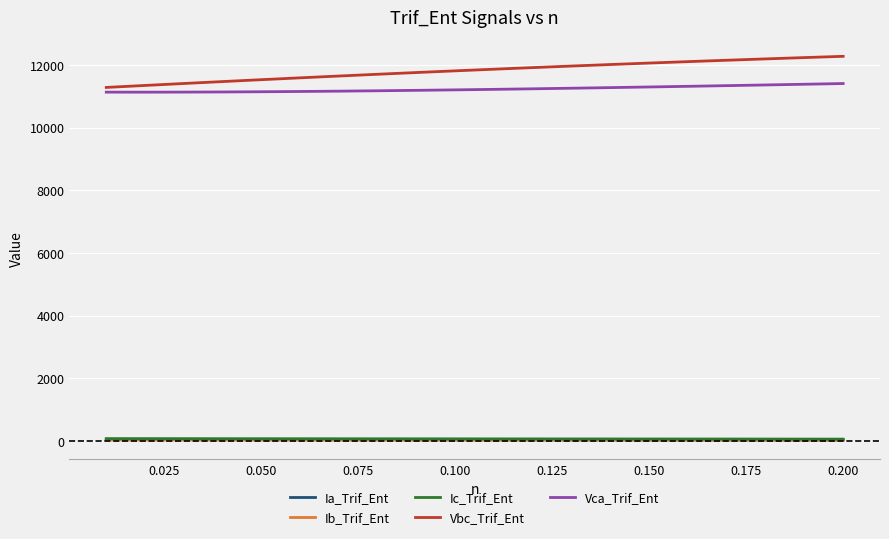

What is the maximum value shown in the chart?

12279.5